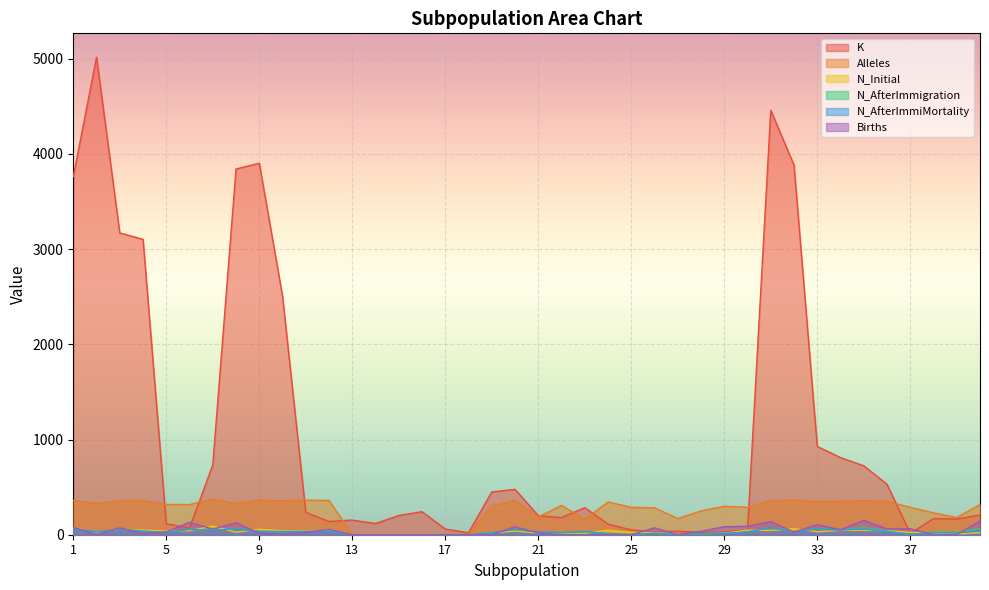

Which label corresponds to the largest value in the chart?

2